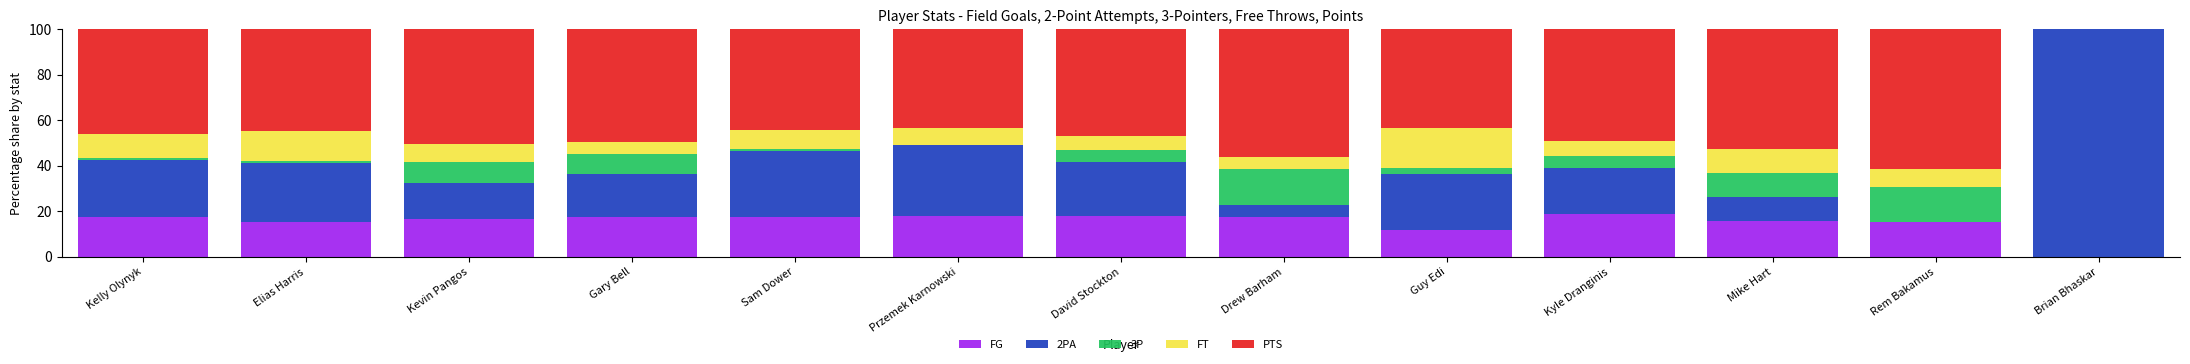

Are the bars grouped side by side (vs. stacked)?

No